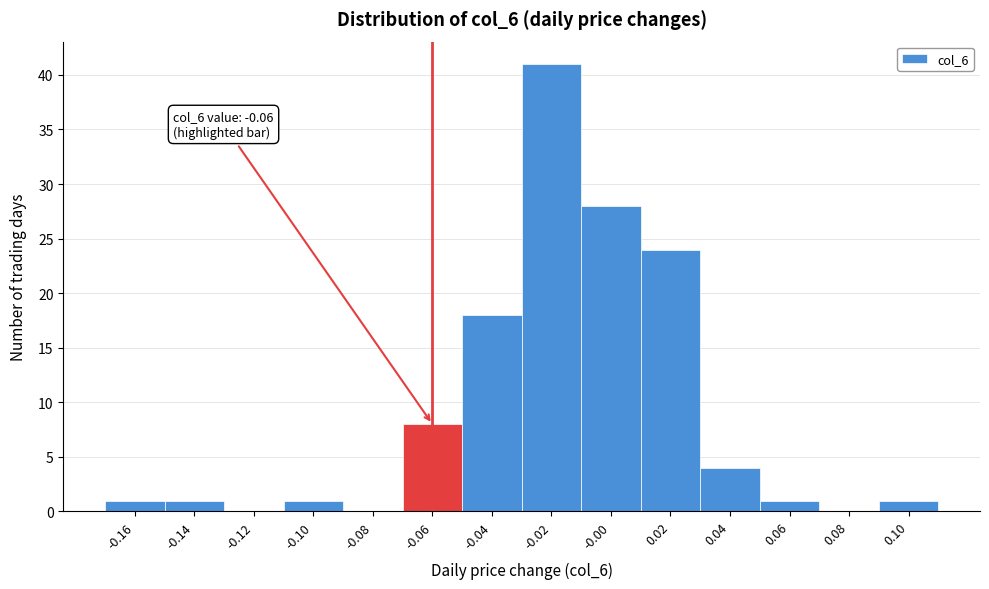

Reading left to right, transcribe all the data shown in this chart.

-0.16=1	-0.14=1	-0.12=0	-0.10=1	-0.08=0	-0.06=8	-0.04=18	-0.02=41	-0.00=28	0.02=24	0.04=4	0.06=1	0.08=0	0.10=1